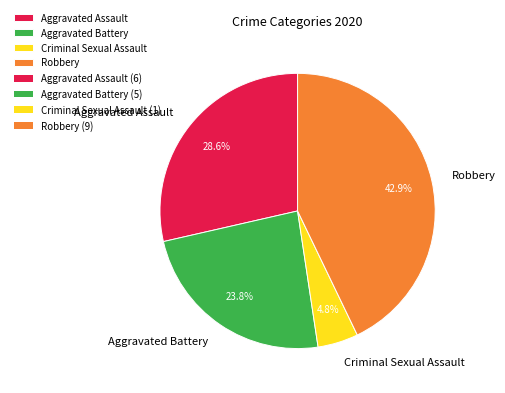

Count the number of slices in the pie.

4